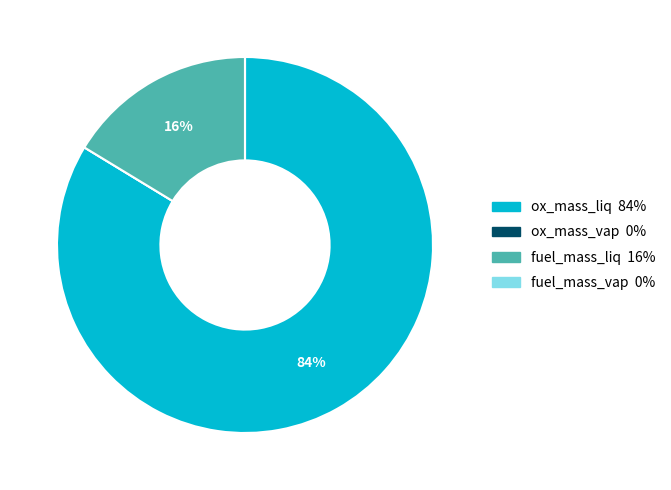

Is there any slice that represents more than half of the pie?

Yes